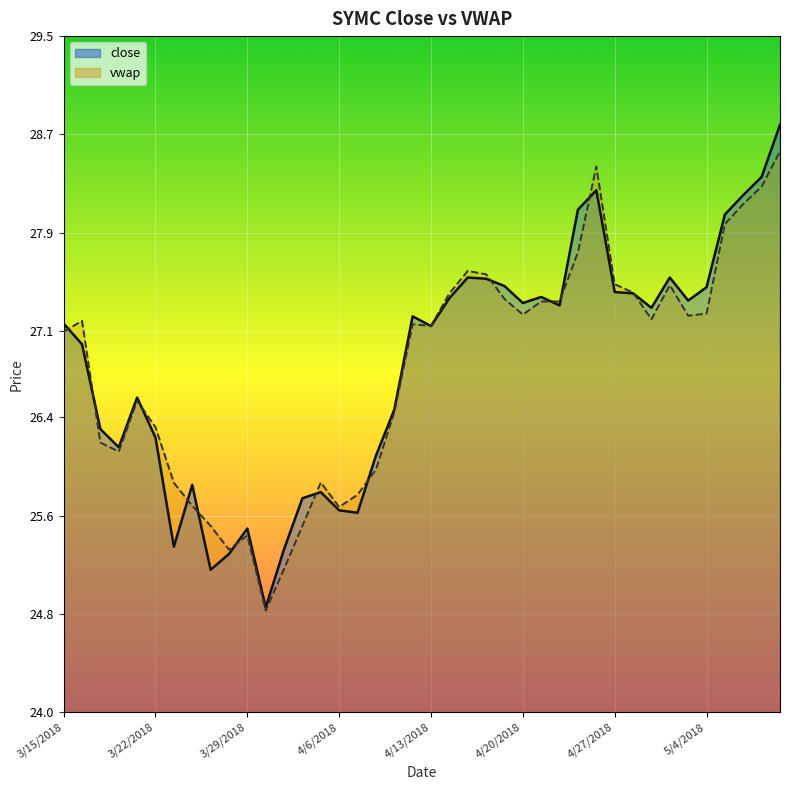

What position from the left is 5/7/2018?

37